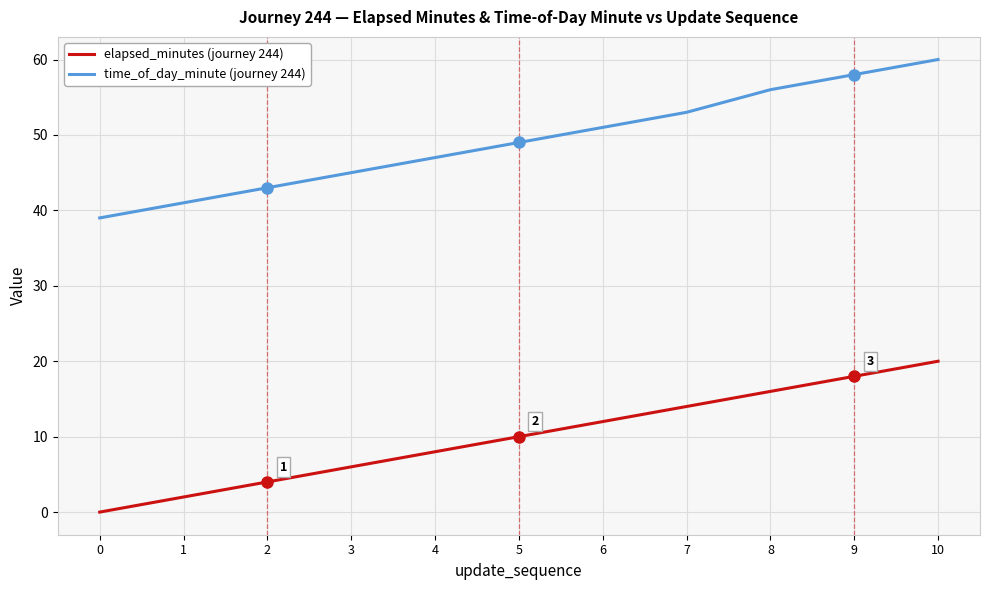

Which series has the largest total across all categories?

time_of_day_minute (journey 244)